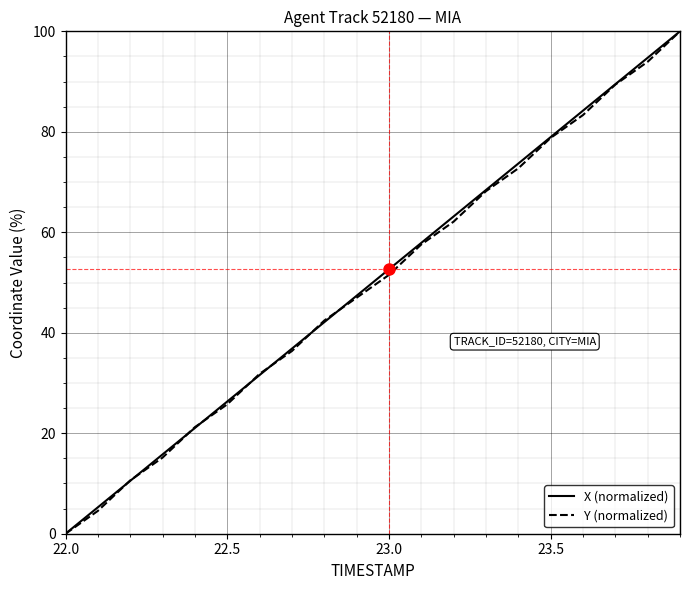

What is the greatest value displayed?

100.0